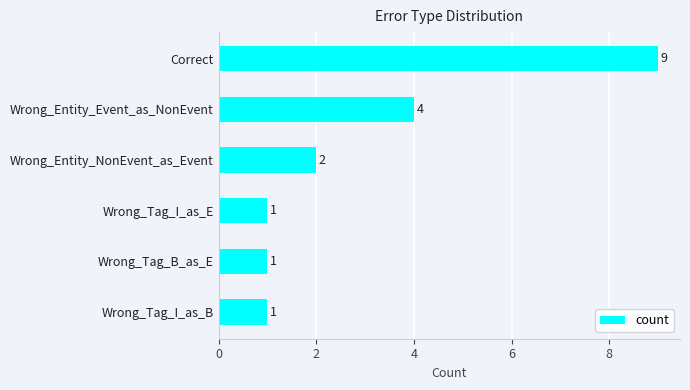

Reading top to bottom, extract all data points from this chart.

Correct=9	Wrong_Entity_Event_as_NonEvent=4	Wrong_Entity_NonEvent_as_Event=2	Wrong_Tag_I_as_E=1	Wrong_Tag_B_as_E=1	Wrong_Tag_I_as_B=1